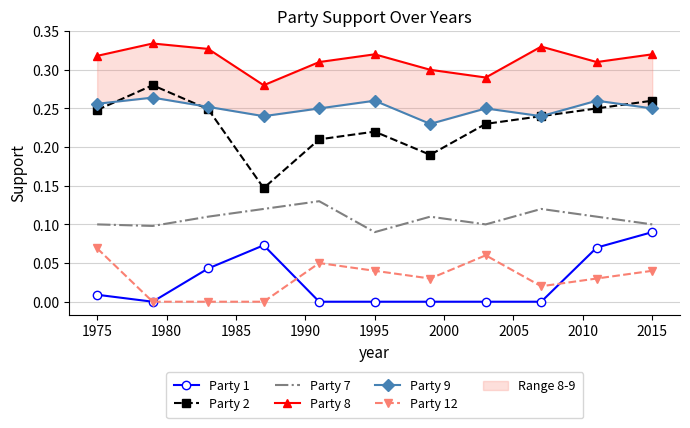

How many data points in Party 1 are above 0?

5